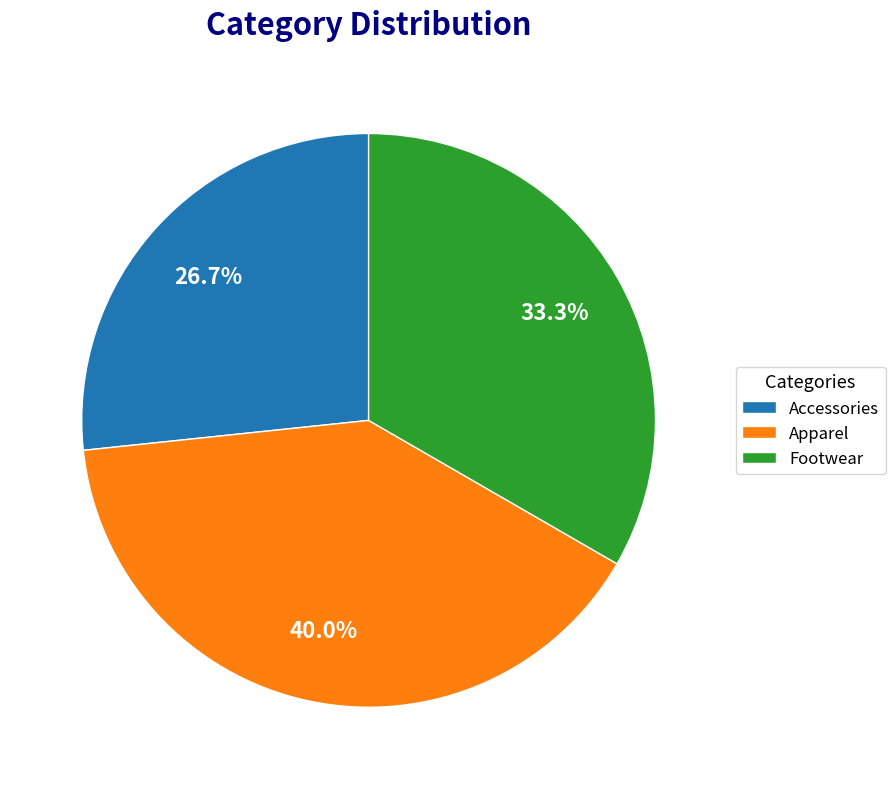

True or false: Footwear accounts for 33% of the total.

True